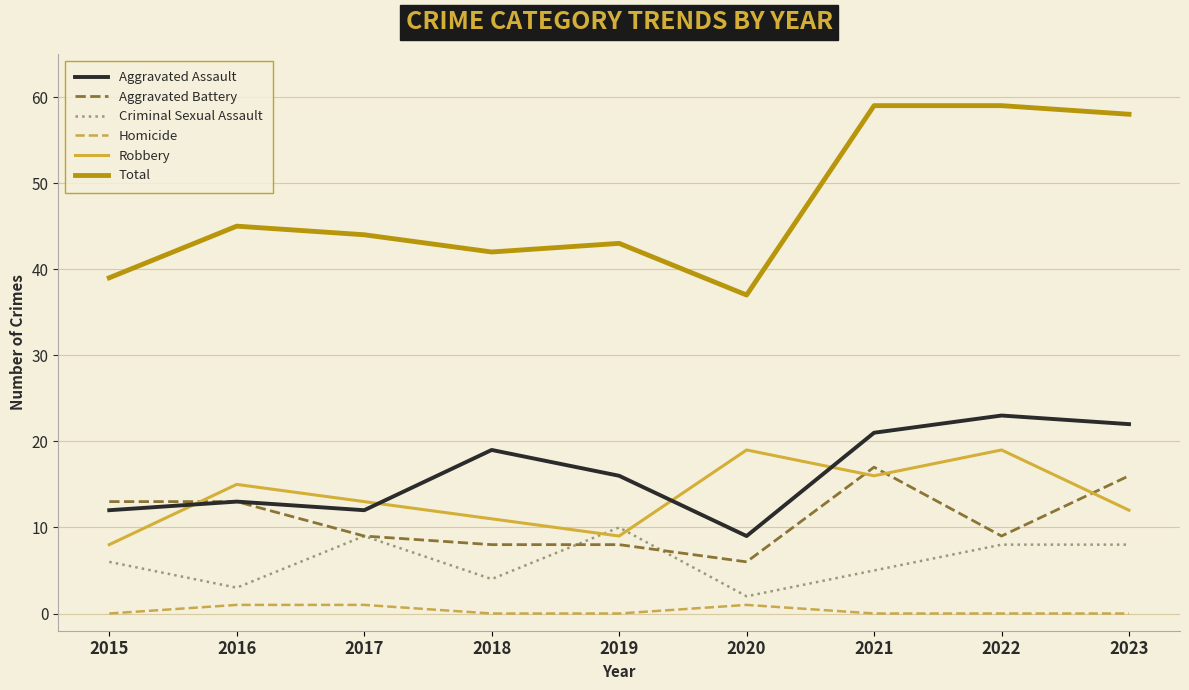

Is it true that Criminal Sexual Assault equals 2 at 2020?

True